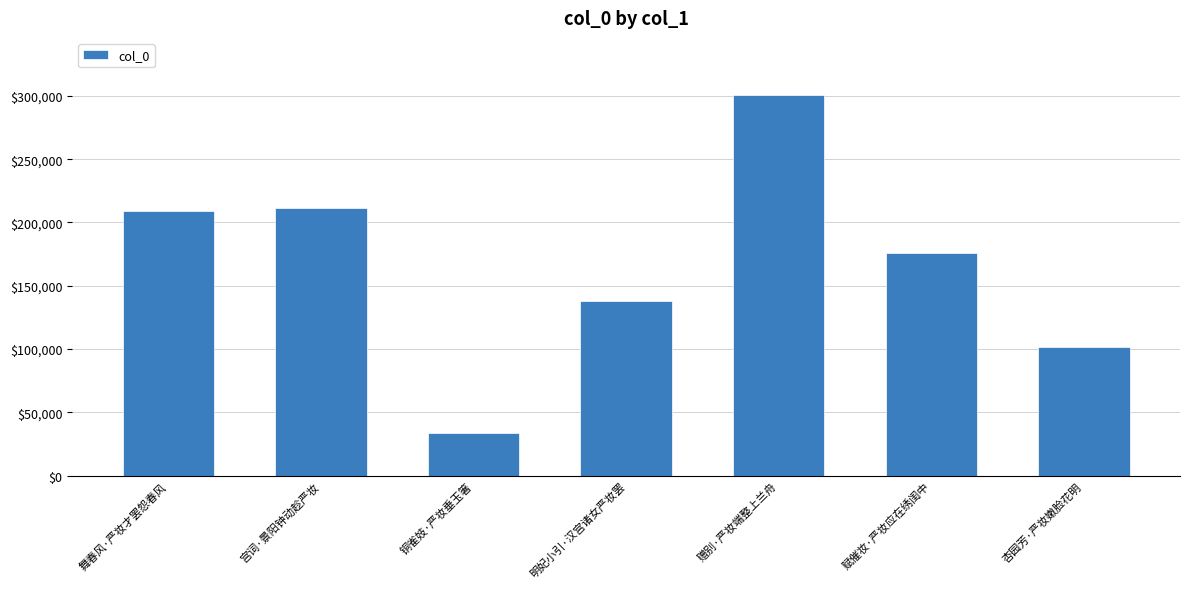

What position from the right is 赠别·严妆端整上兰舟?

3